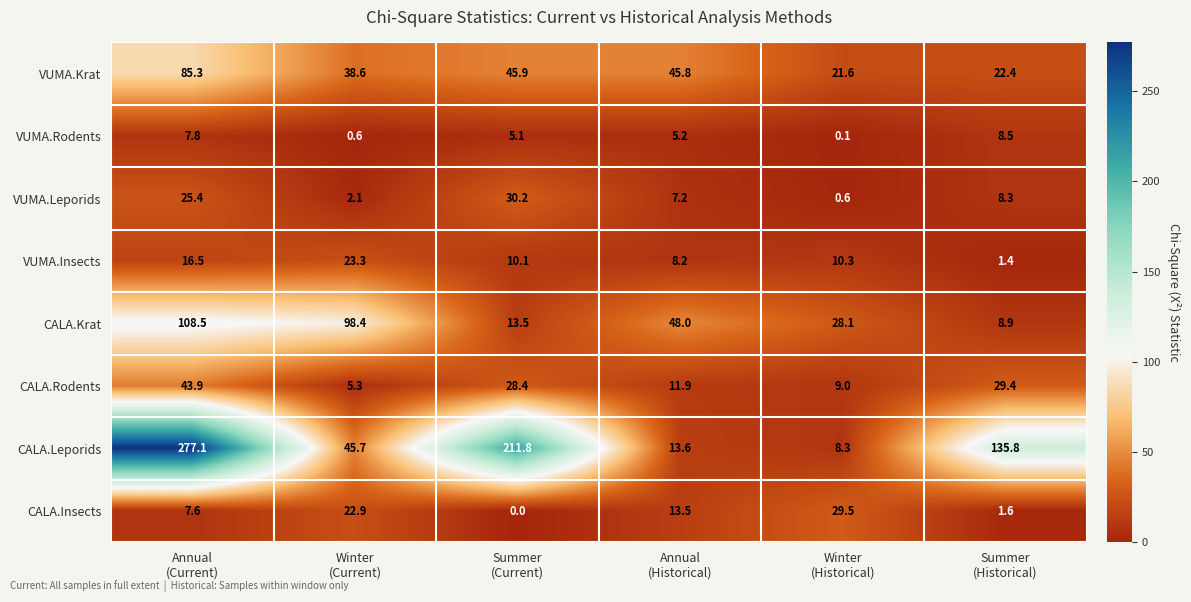

Which series has the largest range (max minus min)?

CALA.Leporids